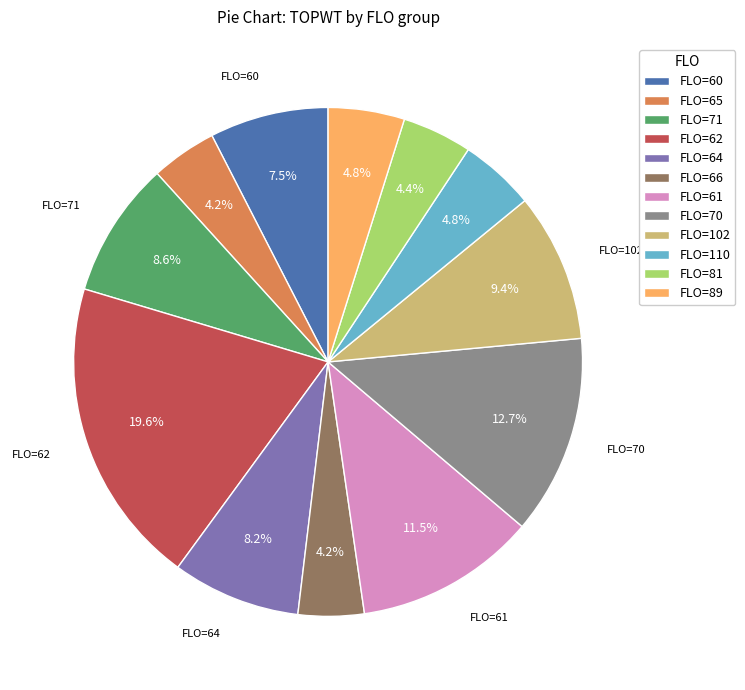

Is FLO=110 the majority of the pie?

No